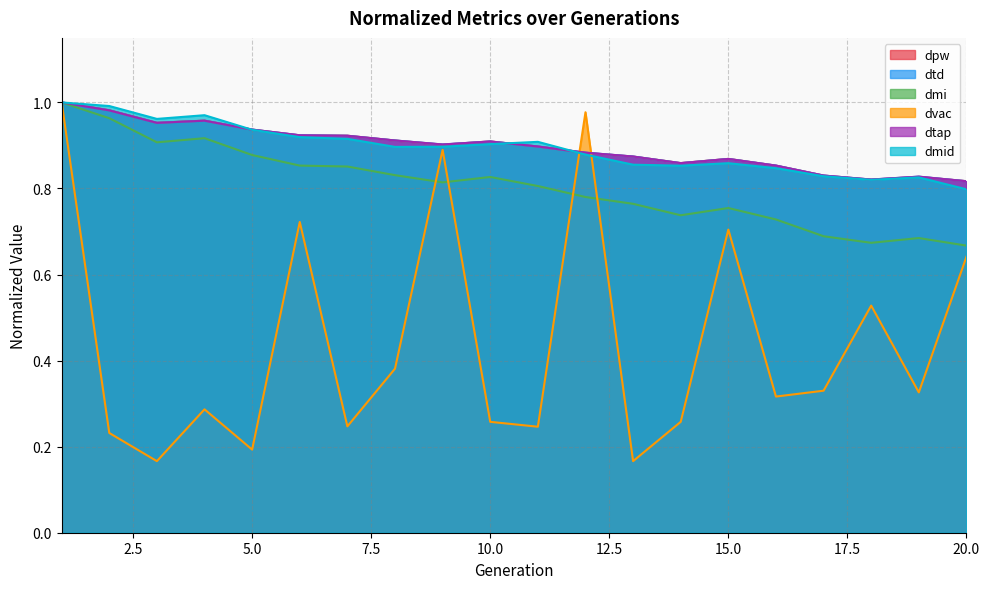

In dmid, how many points are lower than both neighbors (excluding endpoints)?

4